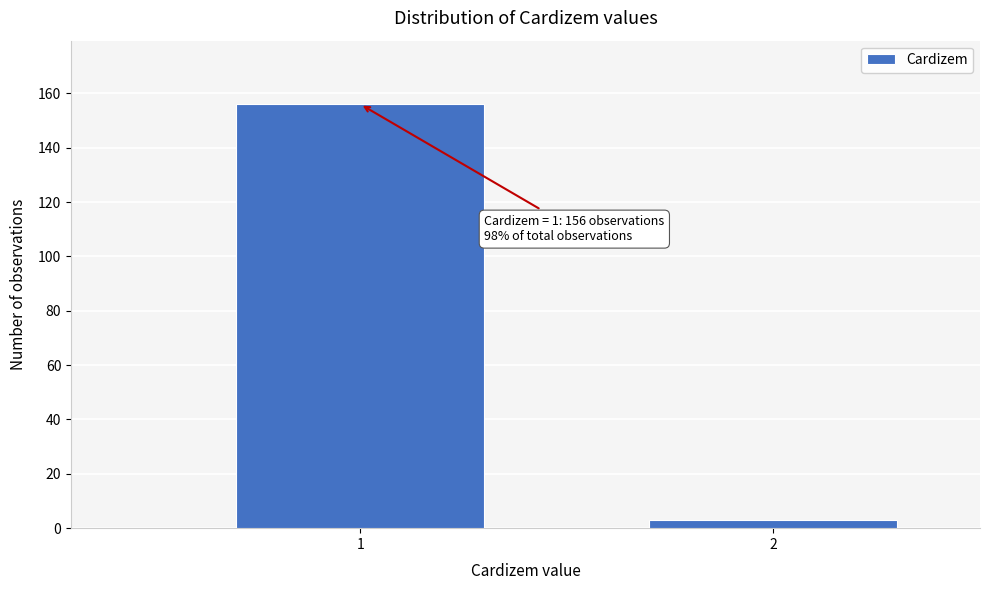

Reading right to left, list all the values displayed in this chart.

2=3	1=156